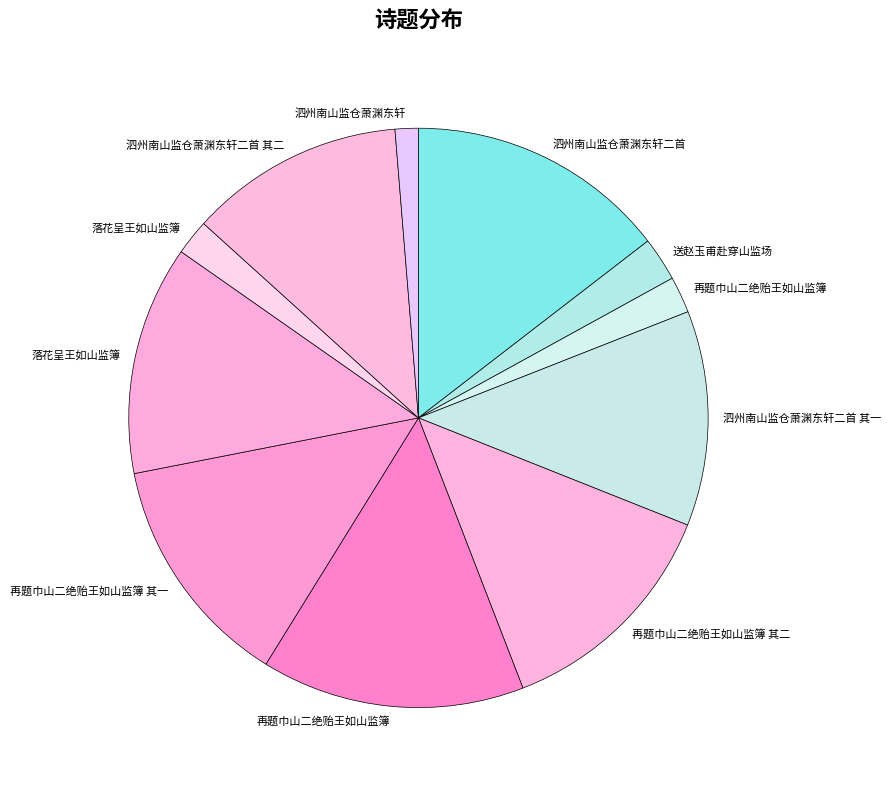

To the nearest percent, what is the difference between the largest and smallest slice percentages?

13%